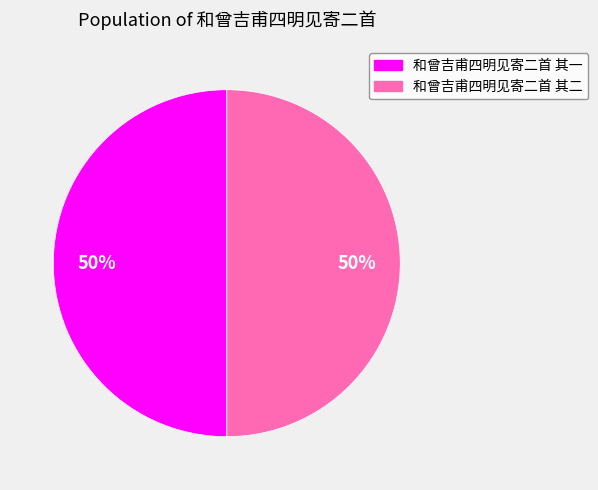

To the nearest percent, what percentage of the pie is 和曾吉甫四明见寄二首 其二?

50%